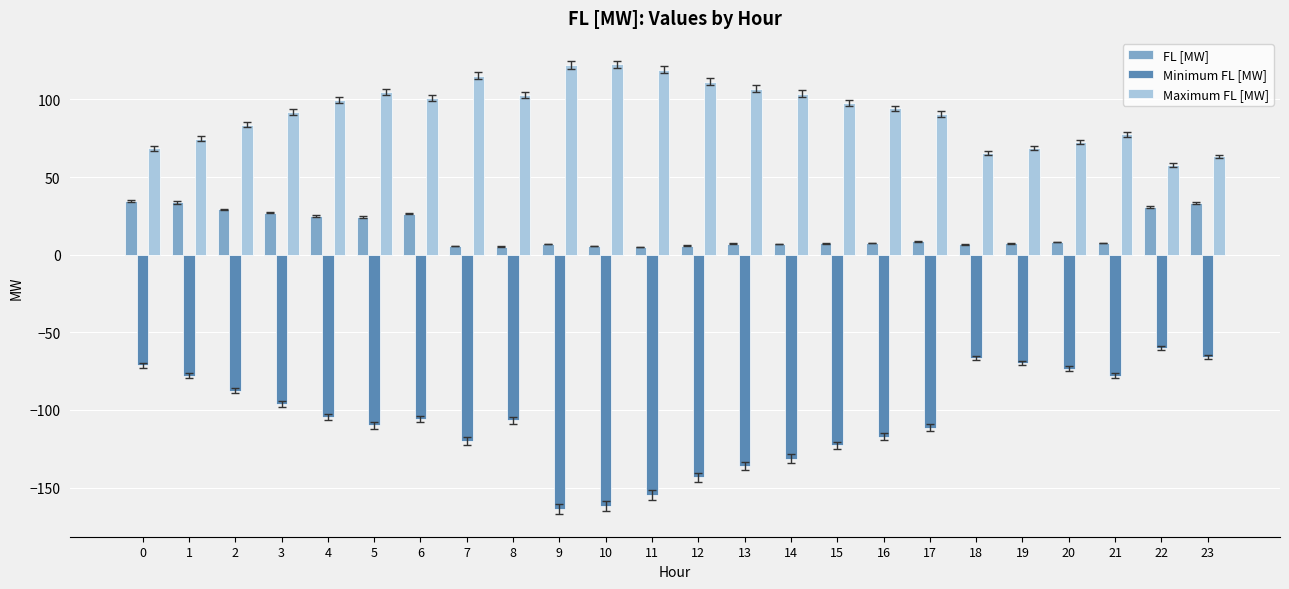

How many groups of bars are there?

24